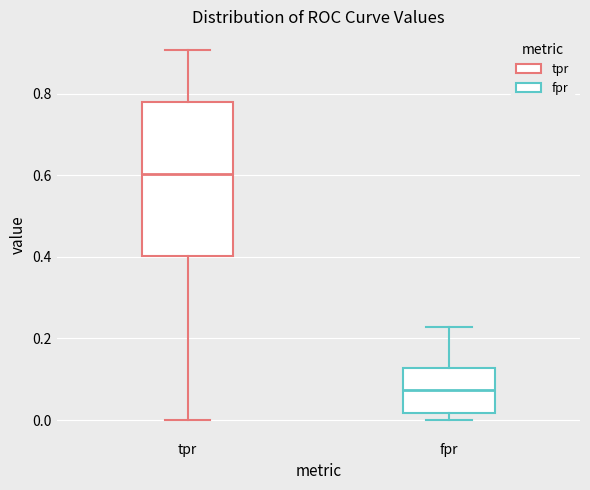

Which box has the lowest median line?

fpr